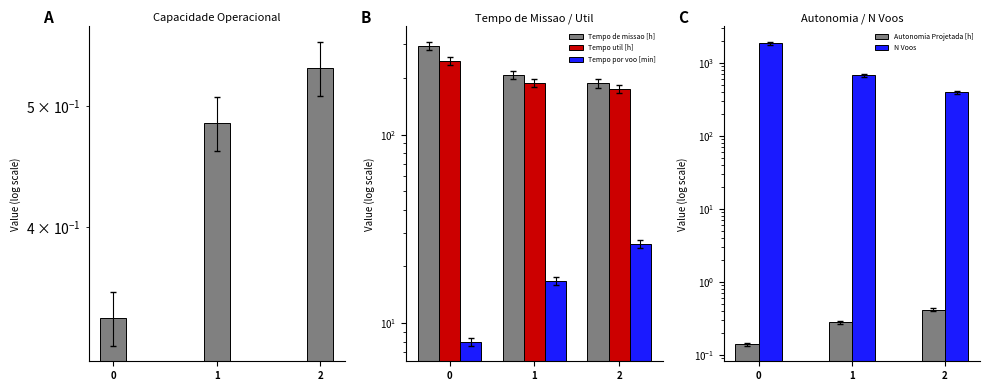

What is the minimum value shown in the chart?

0.1